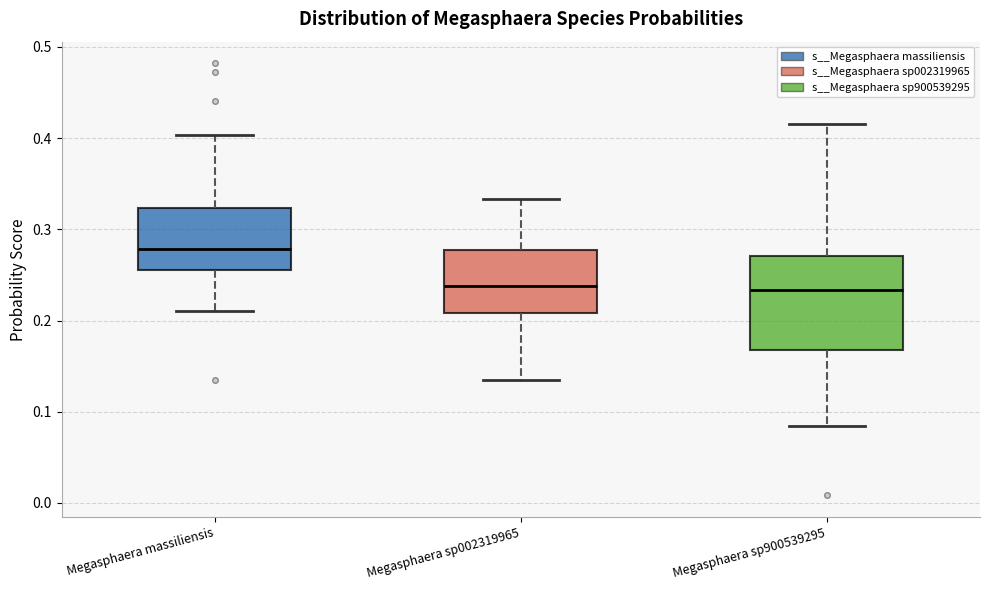

Comparing the boxes themselves (not the whiskers), which one is the tallest?

Megasphaera sp900539295